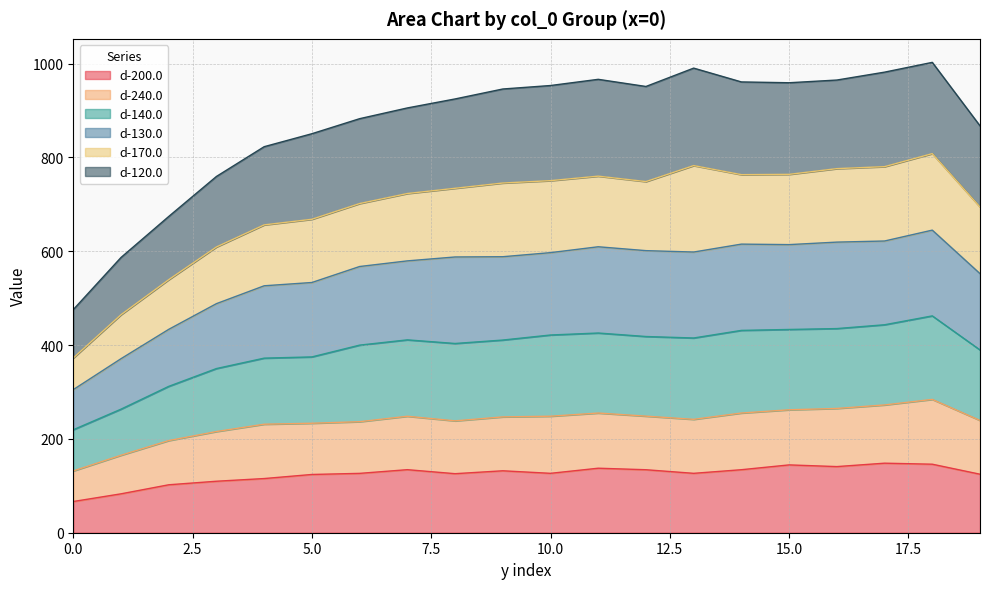

What is the maximum value shown in the chart?

1002.6